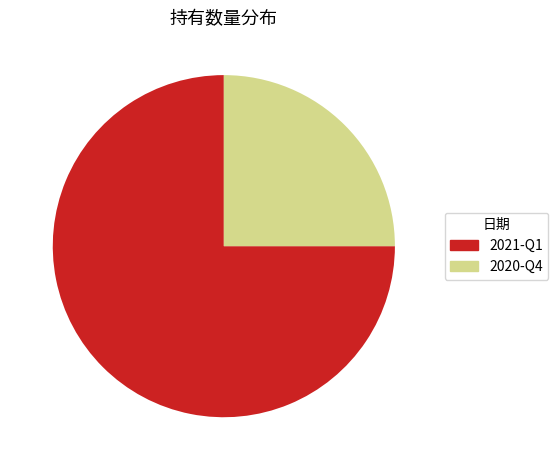

True or false: 2021-Q1 accounts for 62% of the total.

False